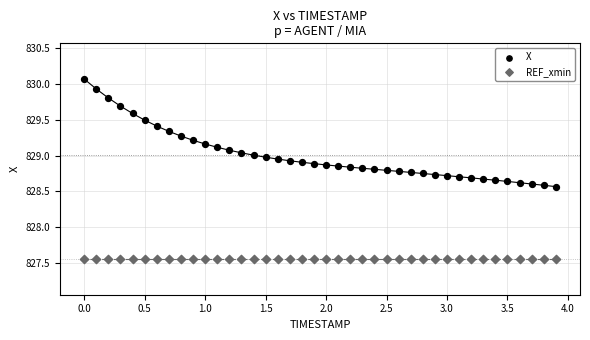

Which series contains the lowest Y value?

REF_xmin